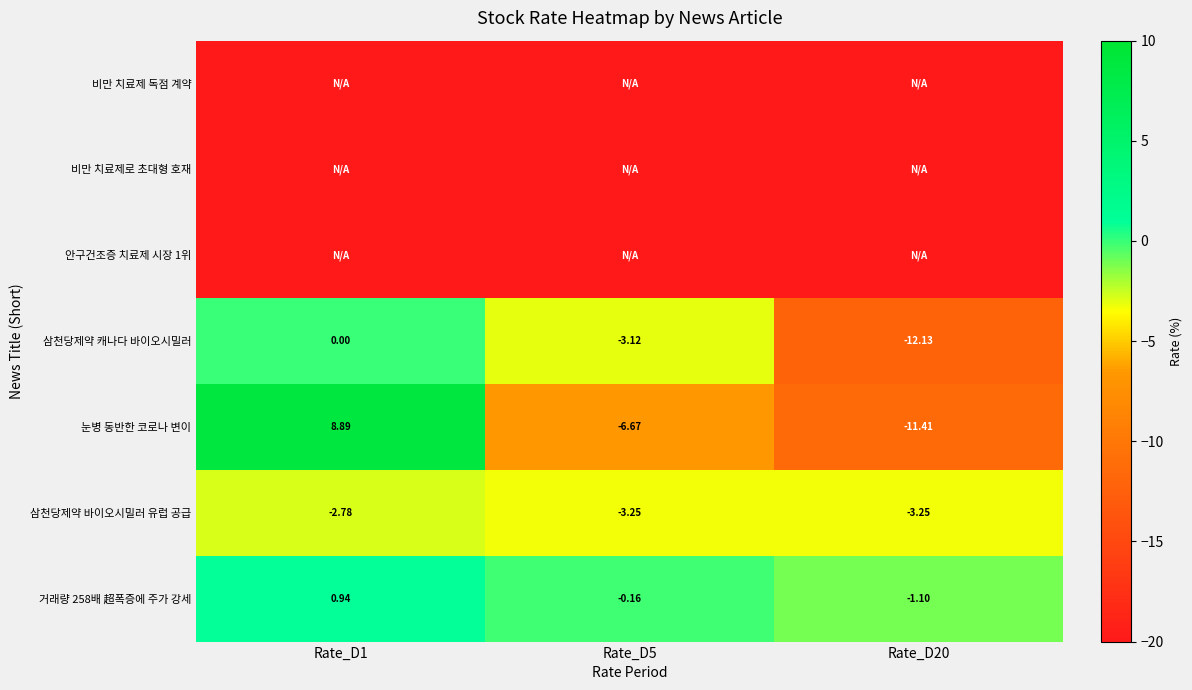

At which category is the sum across all series the highest?

Rate_D1